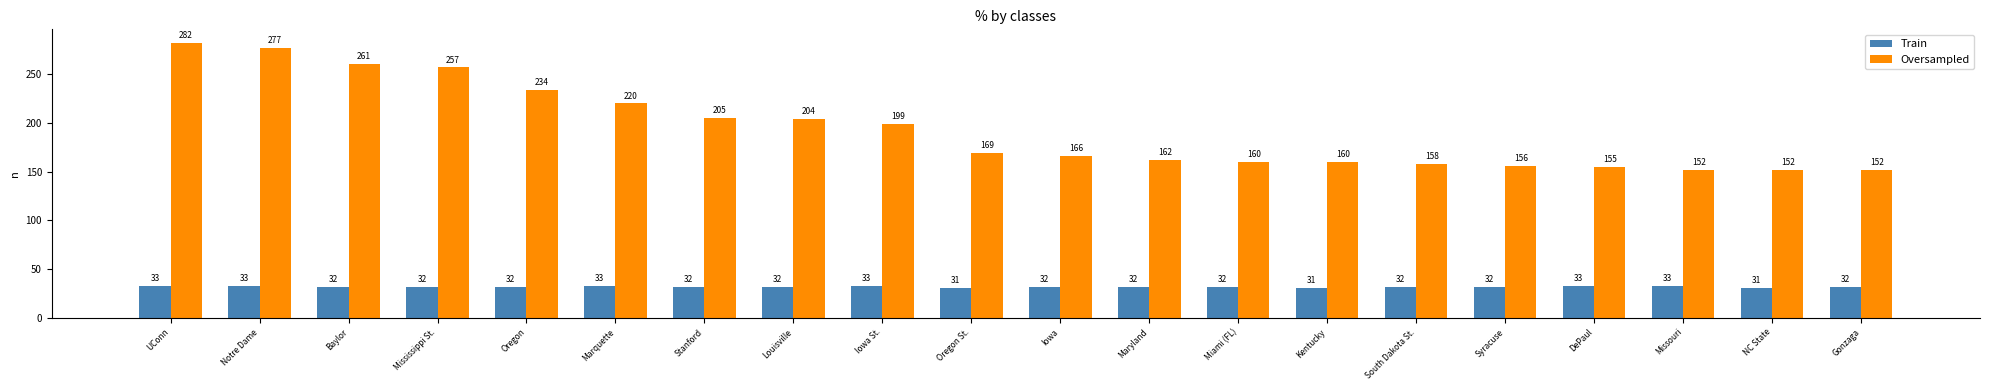

Count the number of categories in the chart.

20